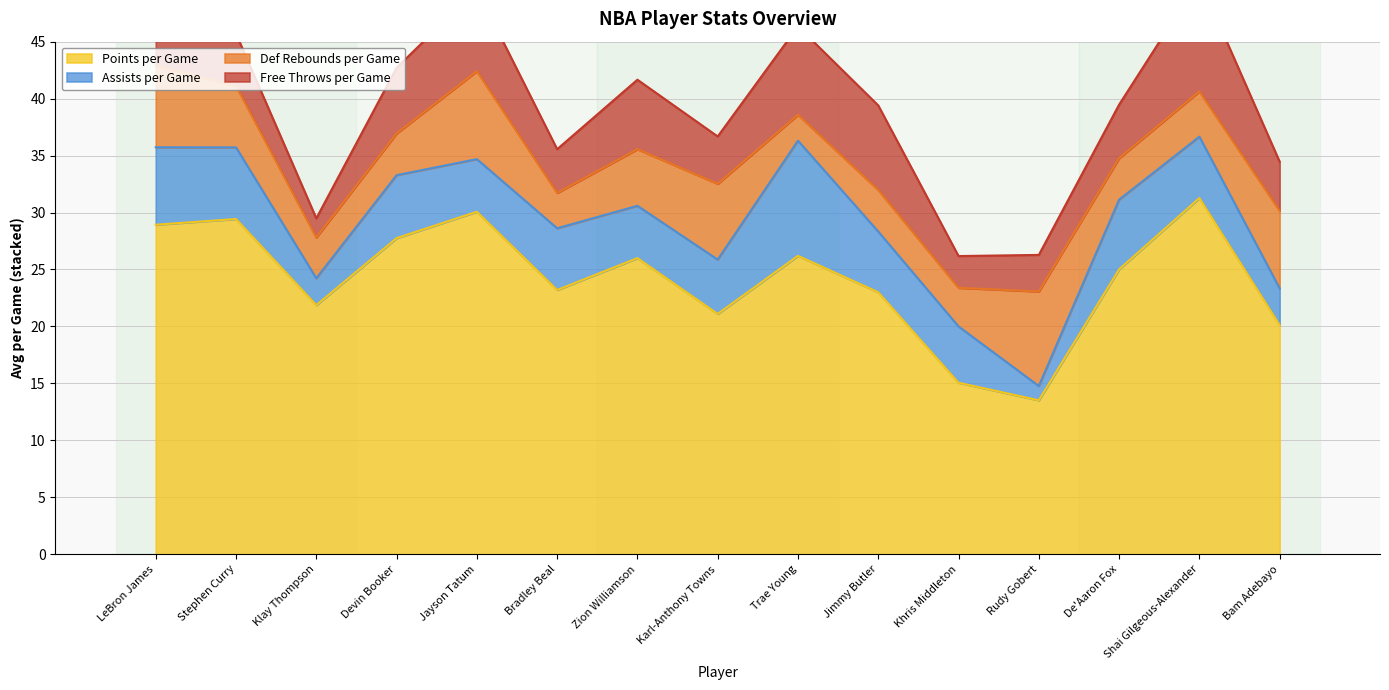

Which series ends up on top after the final intersection of Free Throws per Game and Assists per Game?

Free Throws per Game